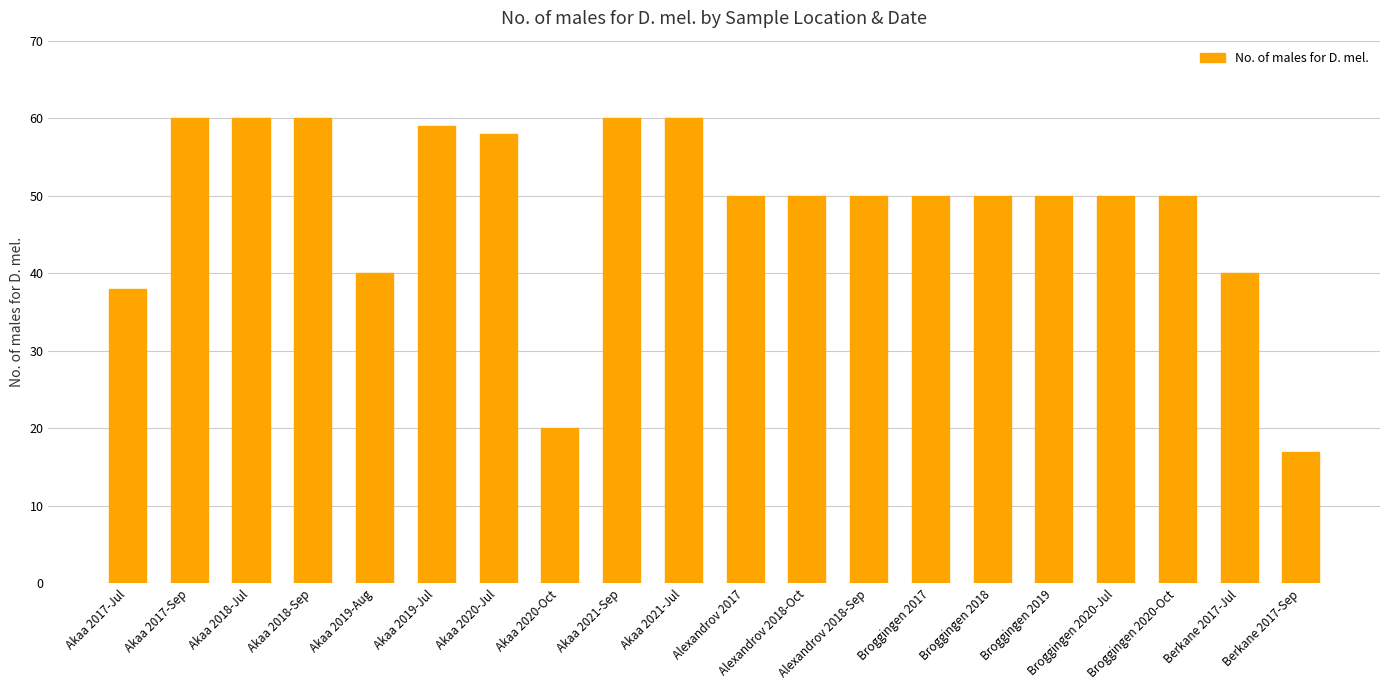

Count the number of categories in the chart.

20